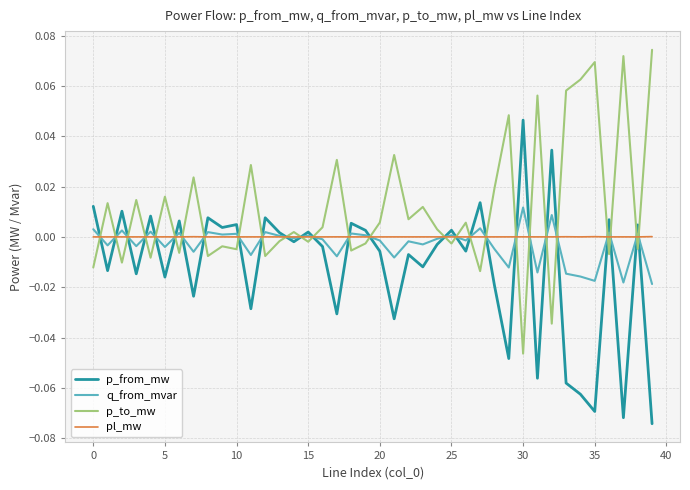

Rank the series by their maximum value, from highest to lowest.

p_to_mw, p_from_mw, q_from_mvar, pl_mw